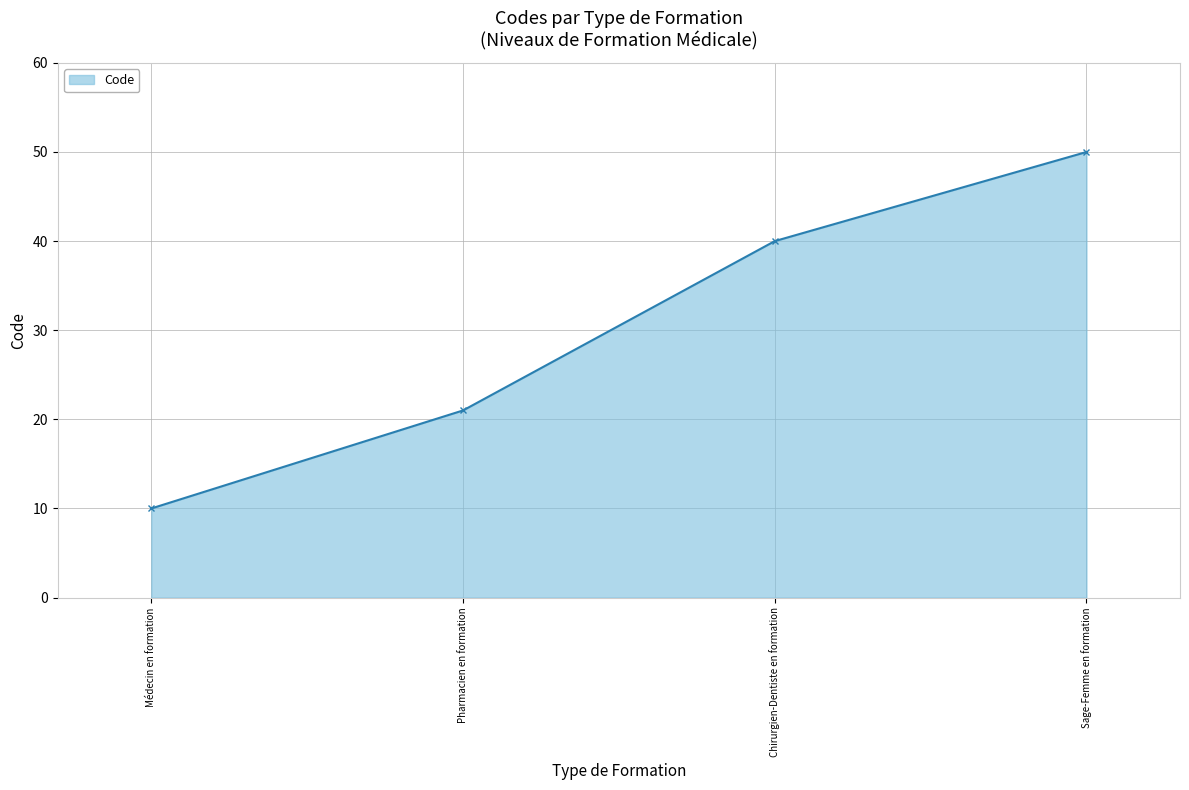

List the labels in order of value, largest first.

Sage-Femme en formation, Chirurgien-Dentiste en formation, Pharmacien en formation, Médecin en formation